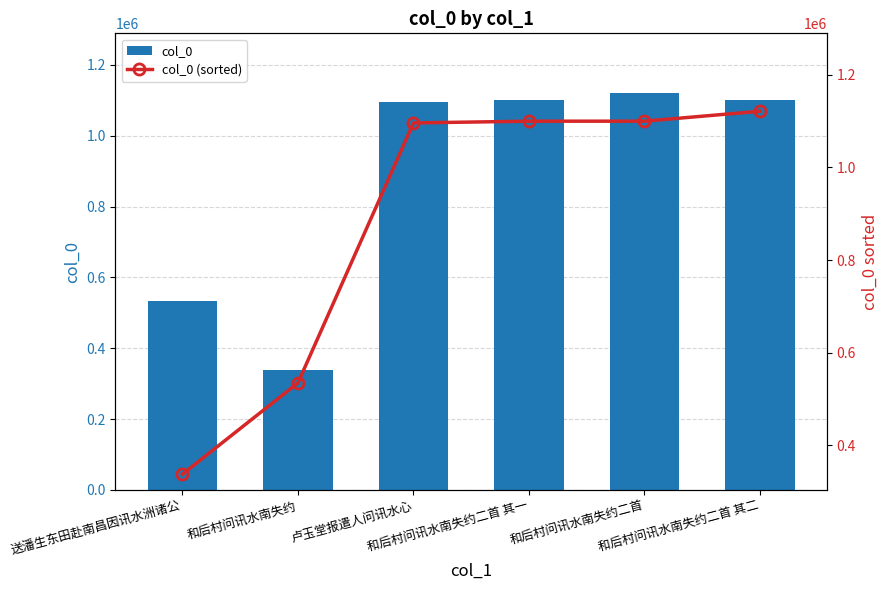

The value of col_0 at 和后村问讯水南失约二首 其一 is 360164. True or false?

False